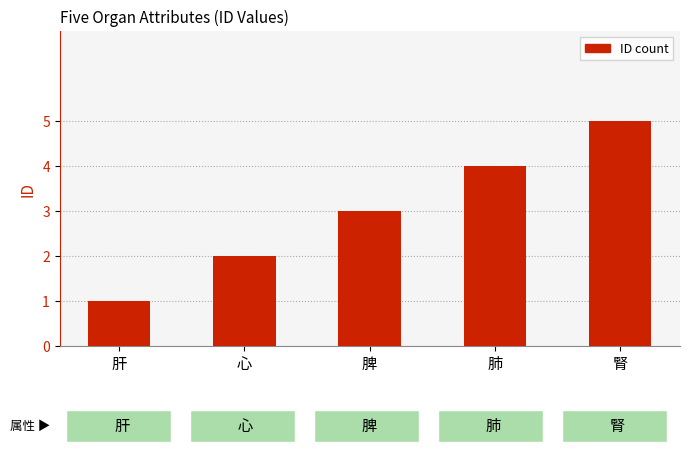

How many data points are less than 3?

2